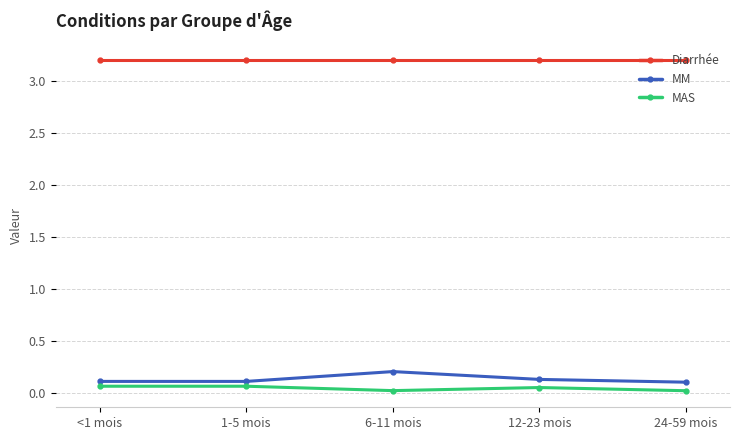

True or false: Diarrhée and MM intersect in this chart.

False